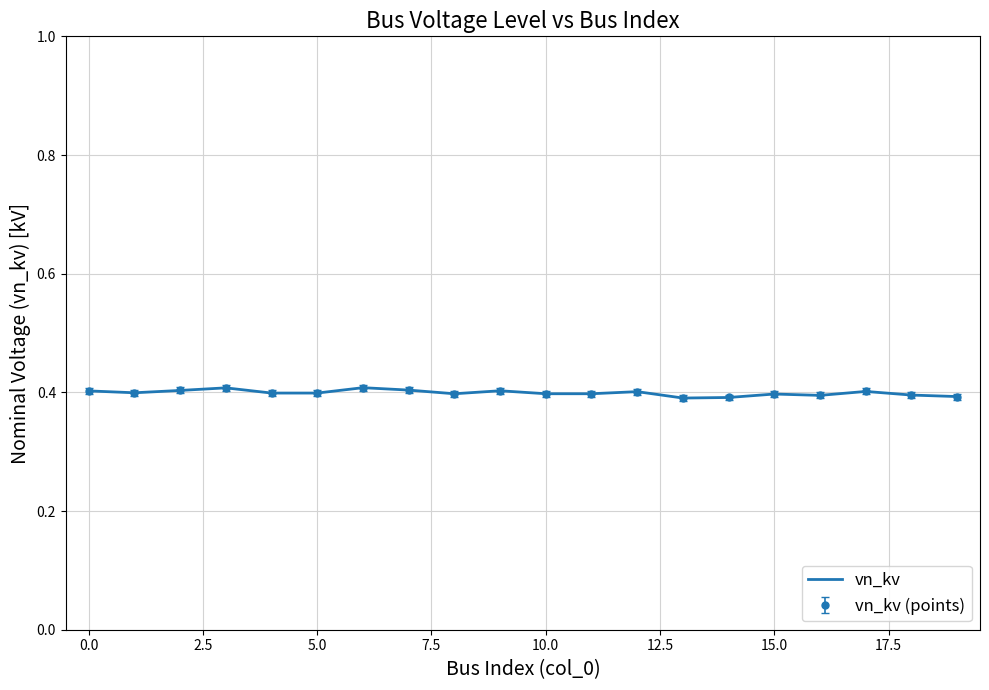

How many data points does each series have?

20